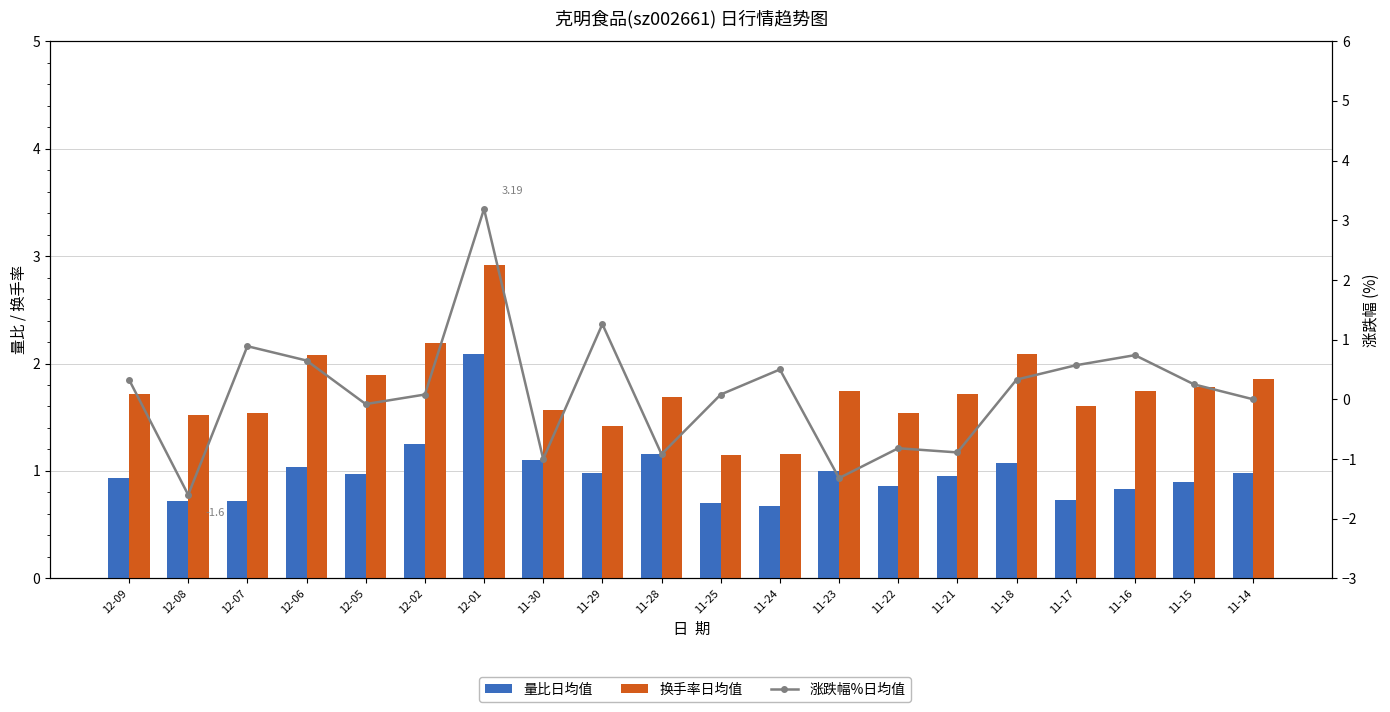

The 量比 series shows 1.0 at 11-23. True or false?

True